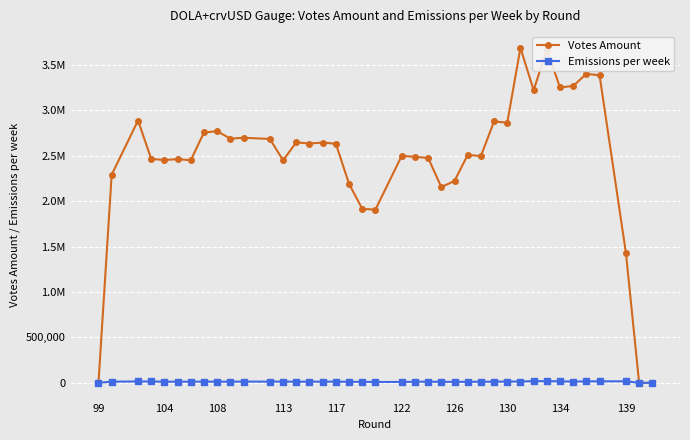

What is the value of the Votes Amount point at the 10th from the left?

2688451.9